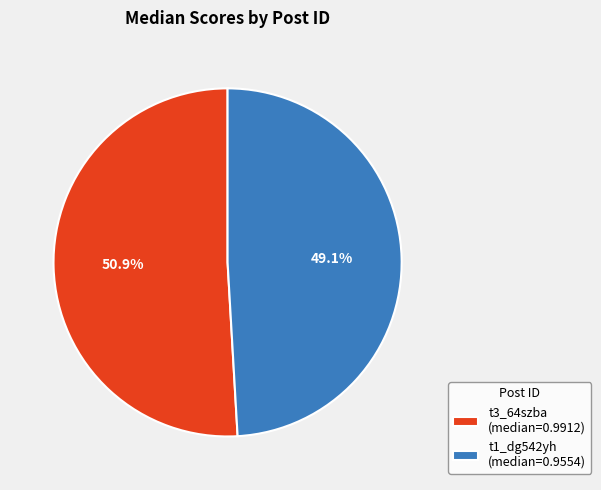

What percentage is the t1_dg542yh slice, to the nearest percent?

49%